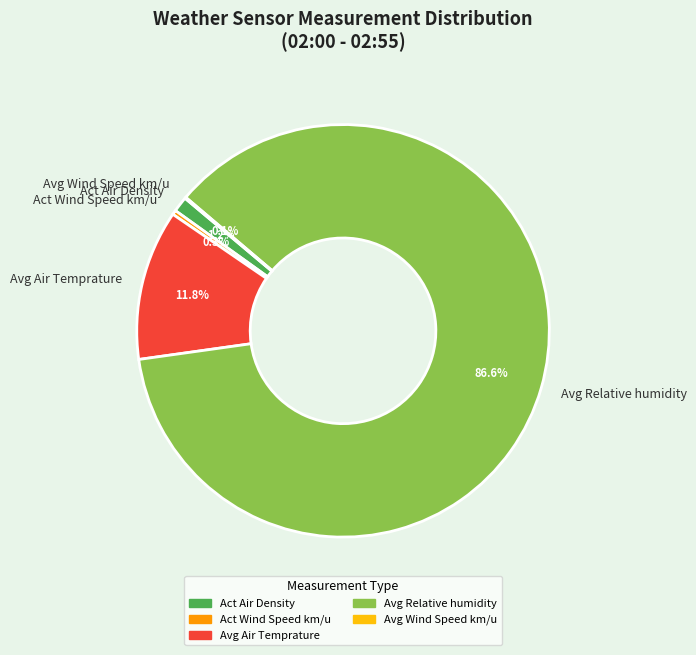

Between Avg Relative humidity and Act Air Density, which is larger?

Avg Relative humidity